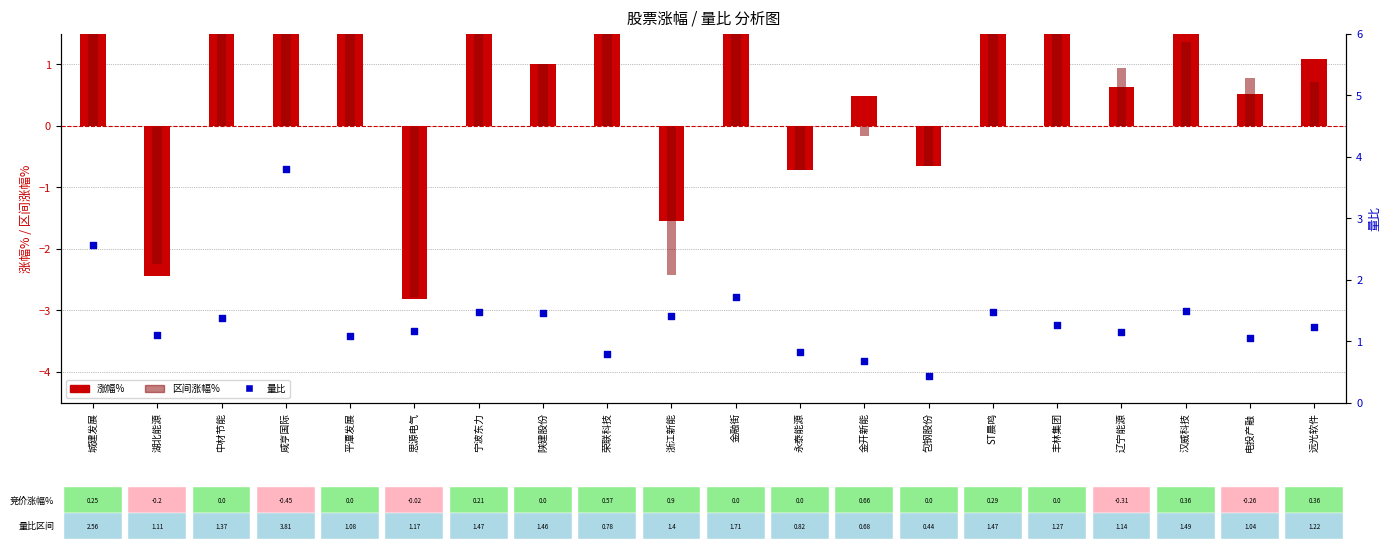

Which series contains the highest Y value?

区间涨幅%